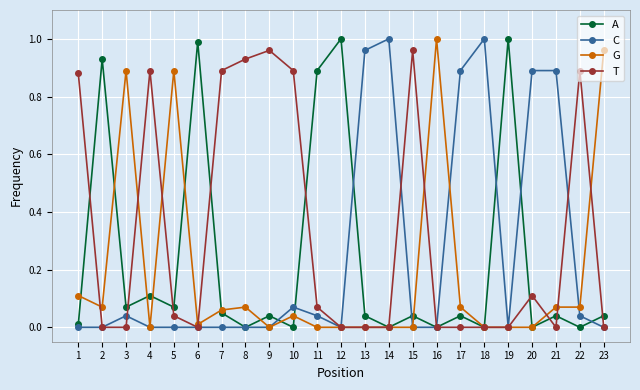

The value of T at 10 is 1.6. True or false?

False